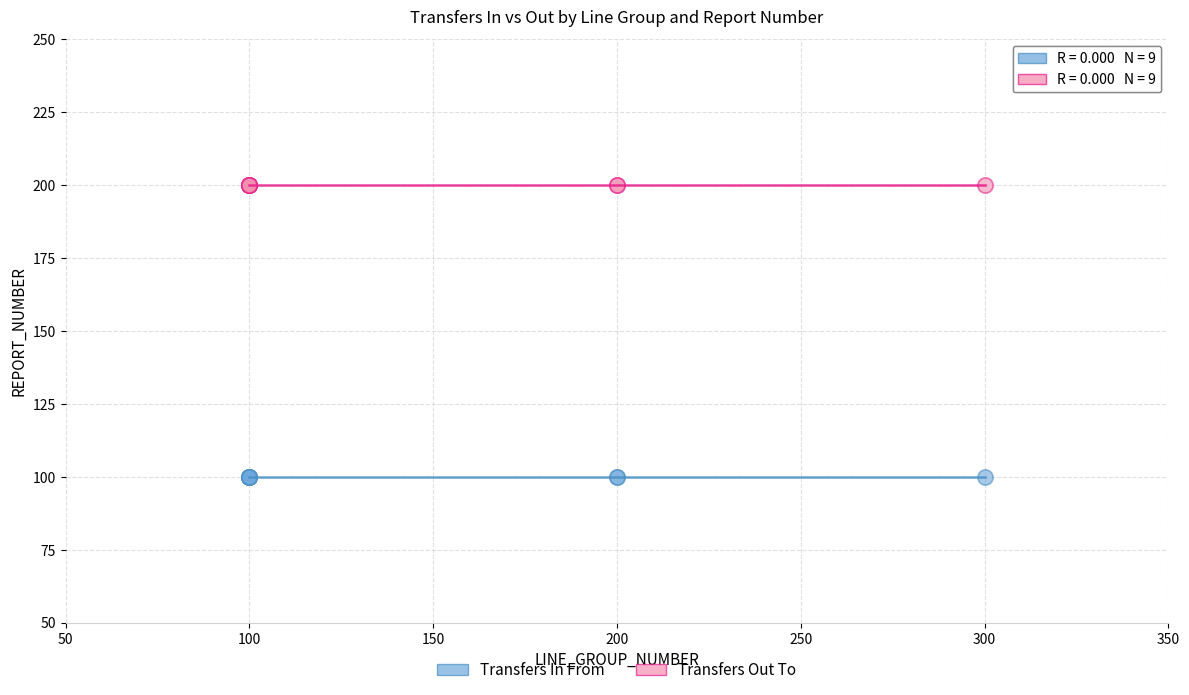

Which series reaches the minimum Y coordinate?

Transfers In From